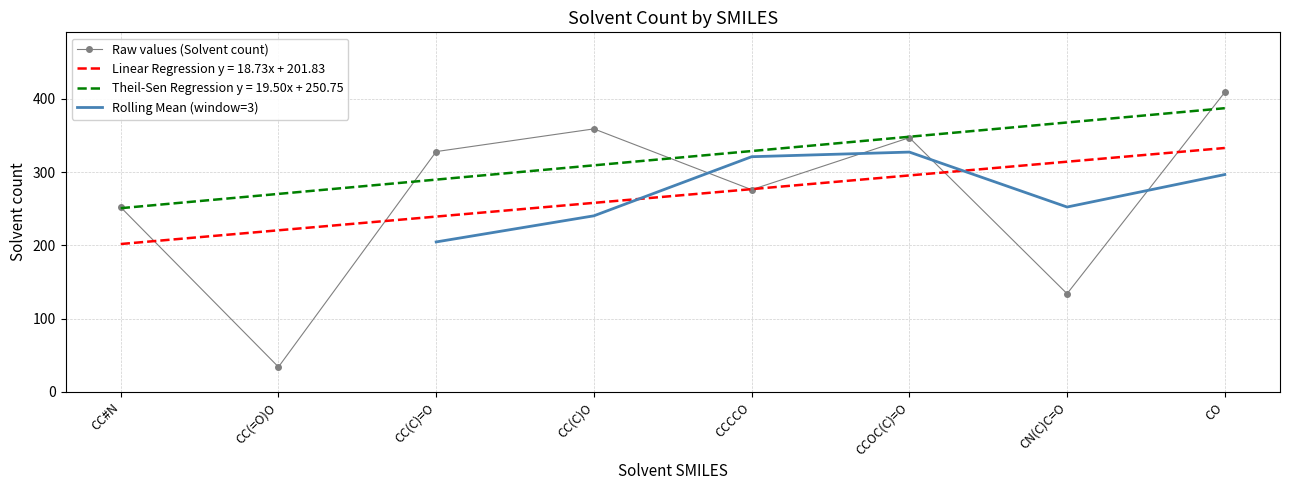

How many data points are above 328?

3